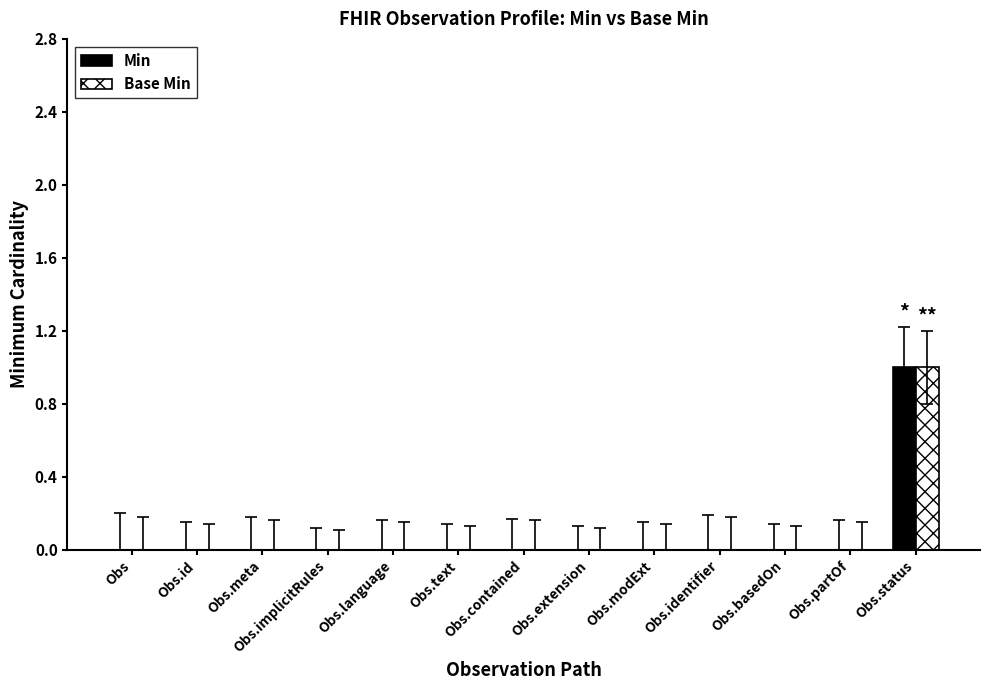

Reading left to right, transcribe all the data shown in this chart.

Min: 0	0	0	0	0	0	0	0	0	0	0	0	1
Base Min: 0	0	0	0	0	0	0	0	0	0	0	0	1